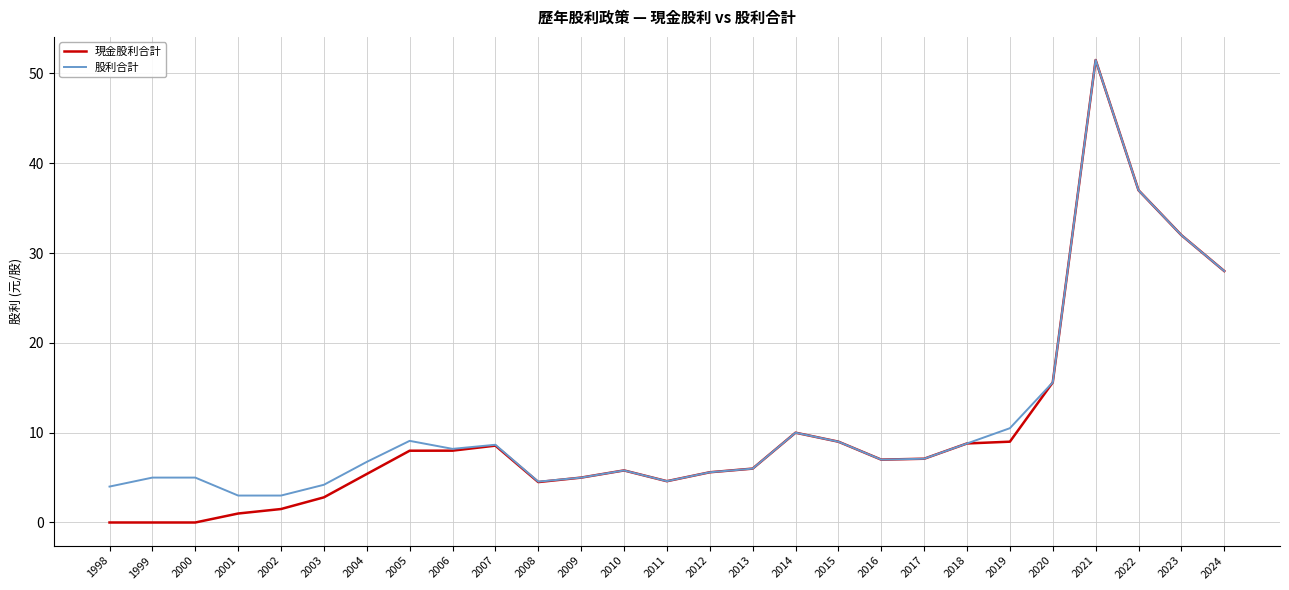

What is the difference between the 現金股利合計 values at 2020 and 1998?

15.6